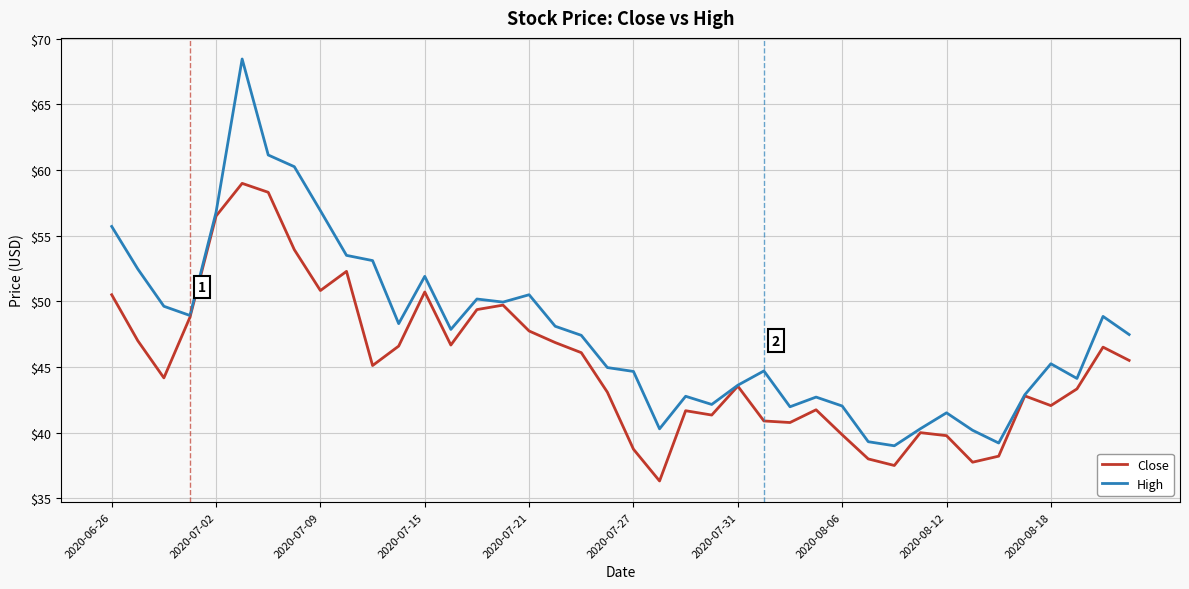

List the series in order of their peak value, highest first.

High, Close